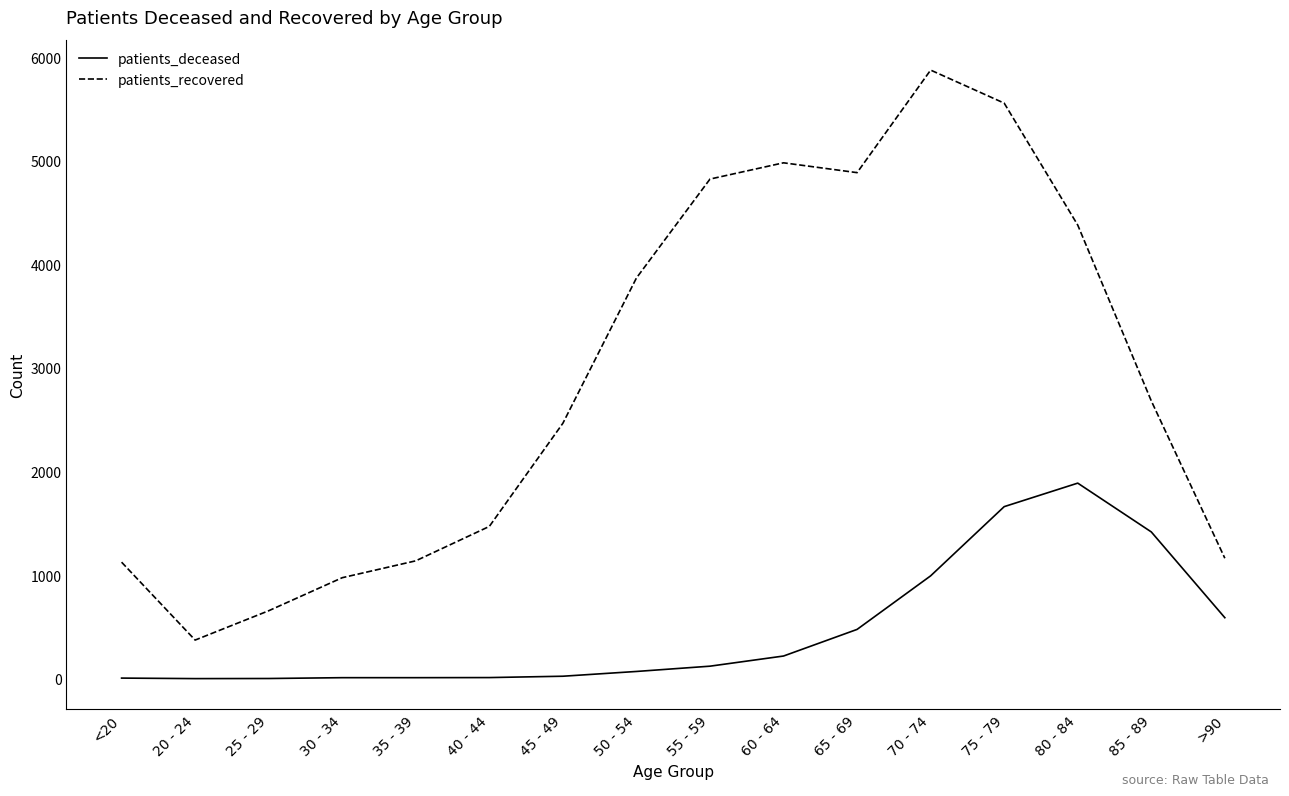

What is the total value across all series at 65 - 69?

5361